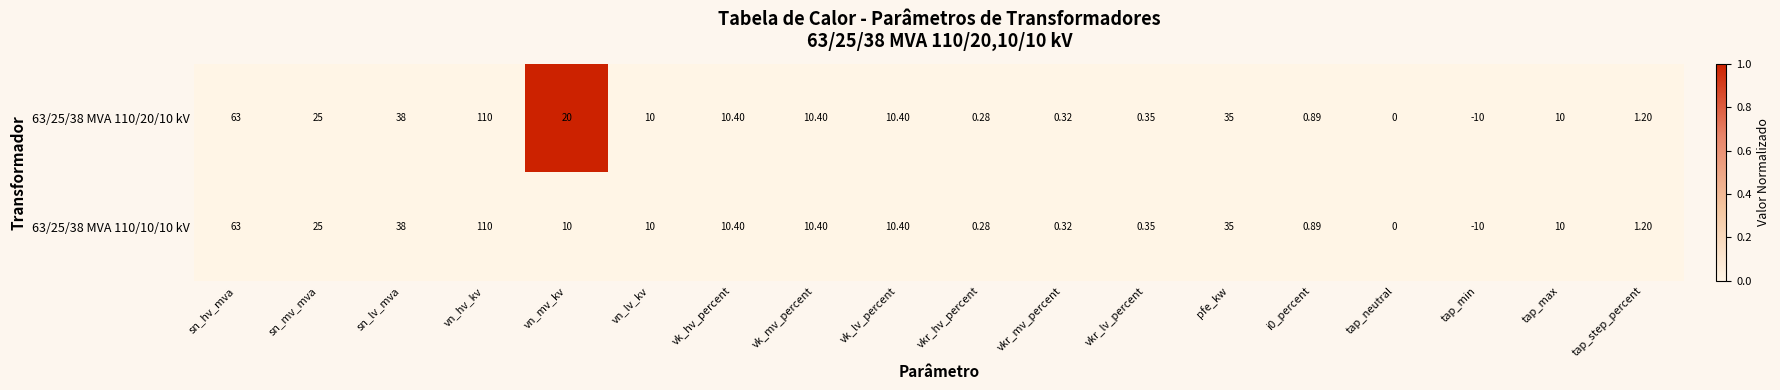

At which category does the chart reach its minimum across all series?

tap_min